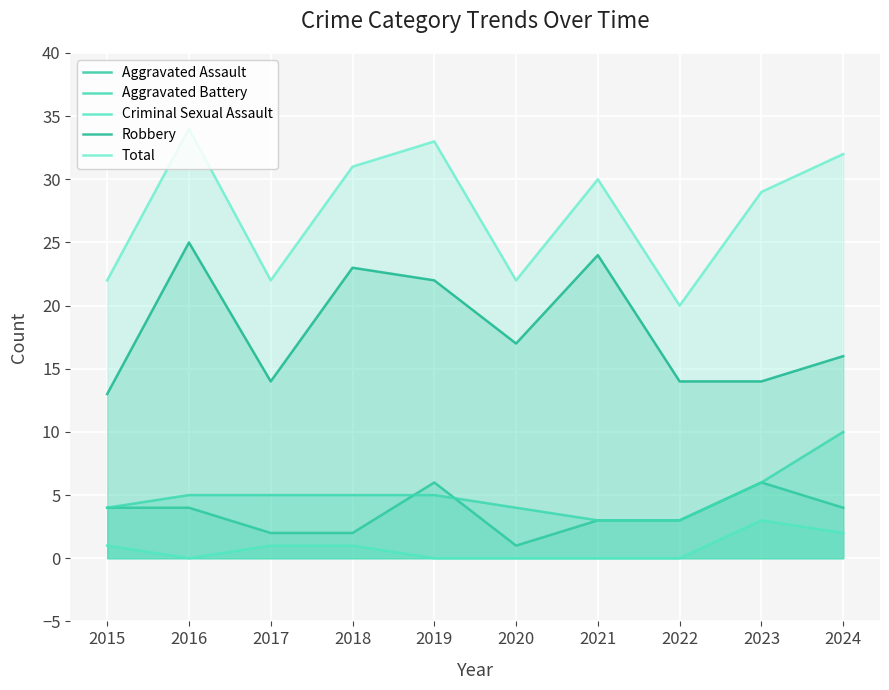

Reading left to right, list all the values displayed in this chart.

Aggravated Assault: 4	4	2	2	6	1	3	3	6	4
Aggravated Battery: 4	5	5	5	5	4	3	3	6	10
Criminal Sexual Assault: 1	0	1	1	0	0	0	0	3	2
Robbery: 13	25	14	23	22	17	24	14	14	16
Total: 22	34	22	31	33	22	30	20	29	32